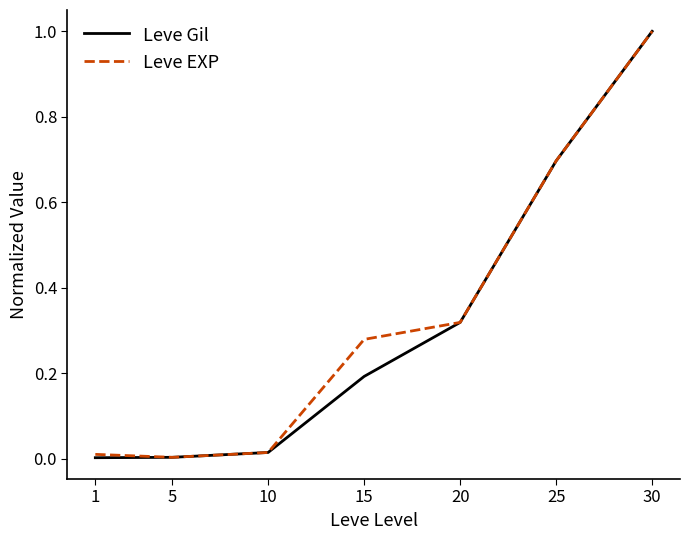

What is the maximum value shown in the chart?

1.0